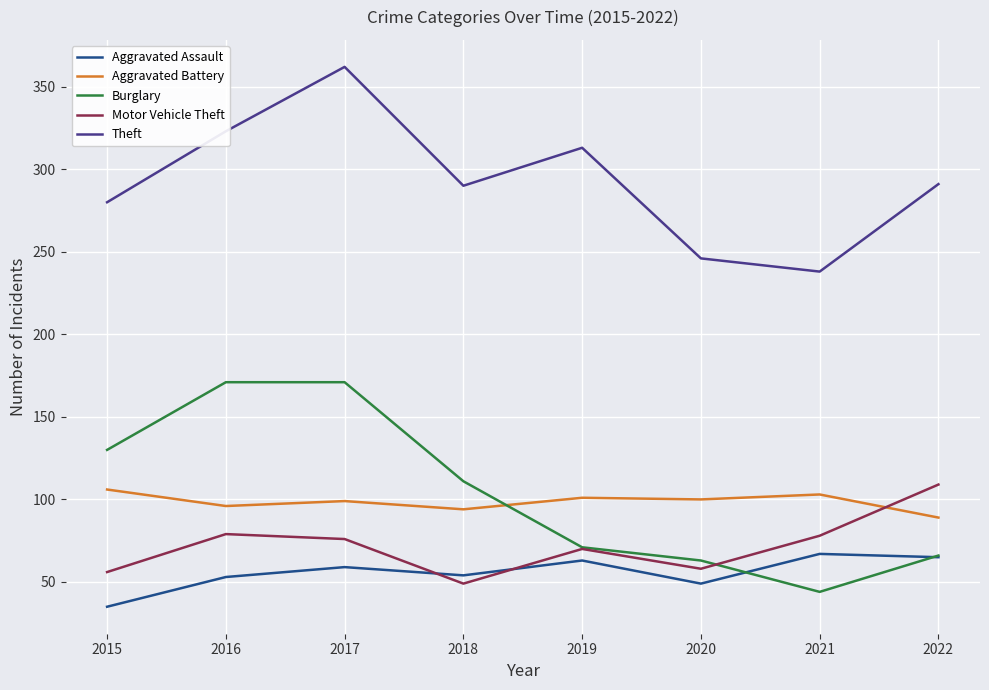

At which label does Motor Vehicle Theft first exceed 76?

2016